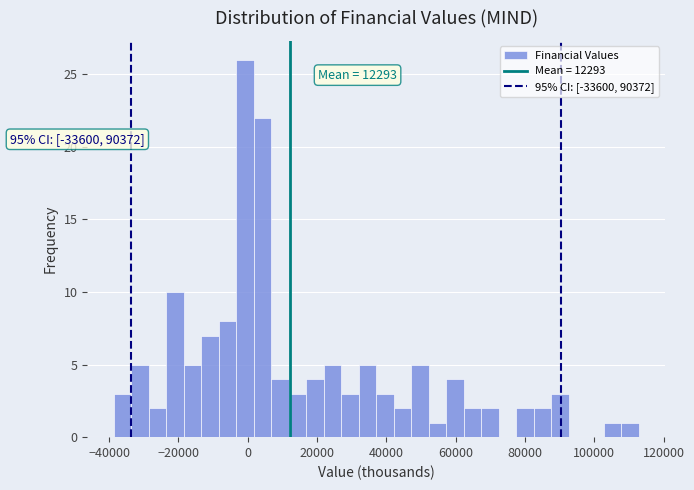

Around what value on the x-axis is the tallest bar? Give the approximate position of its centre, as read against the axis.

0